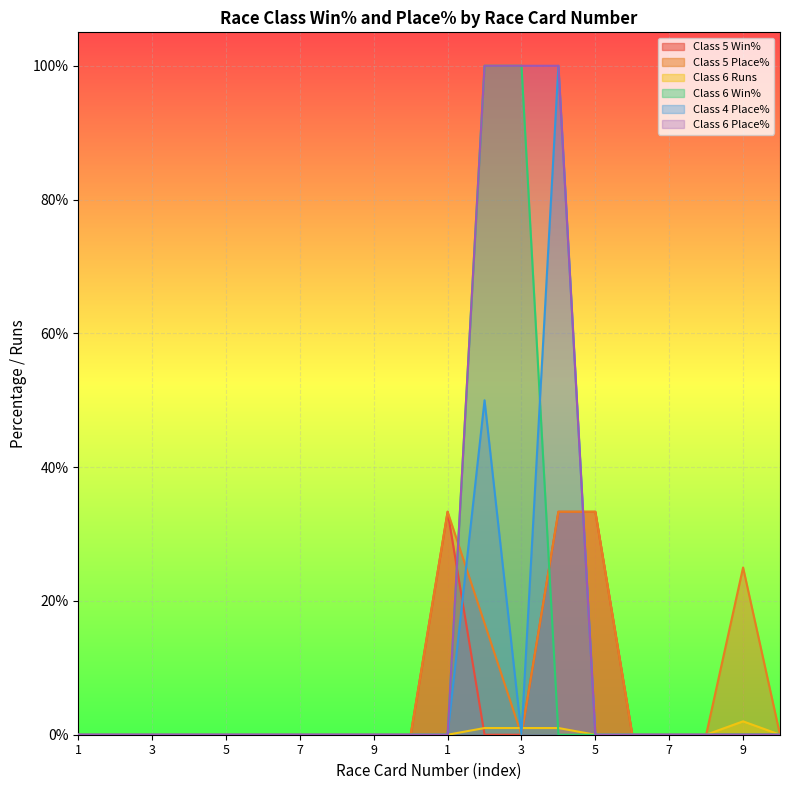

How many intersections are there between Class 4 Place% and Class 6 Runs?

2